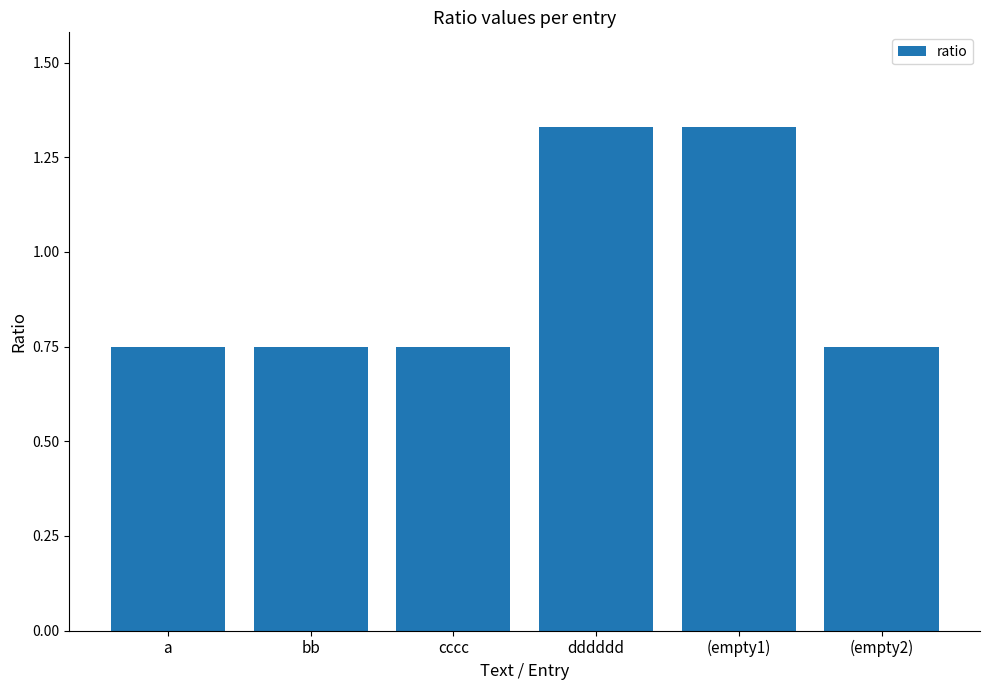

What is the difference between the values at (empty2) and (empty1)?

0.6